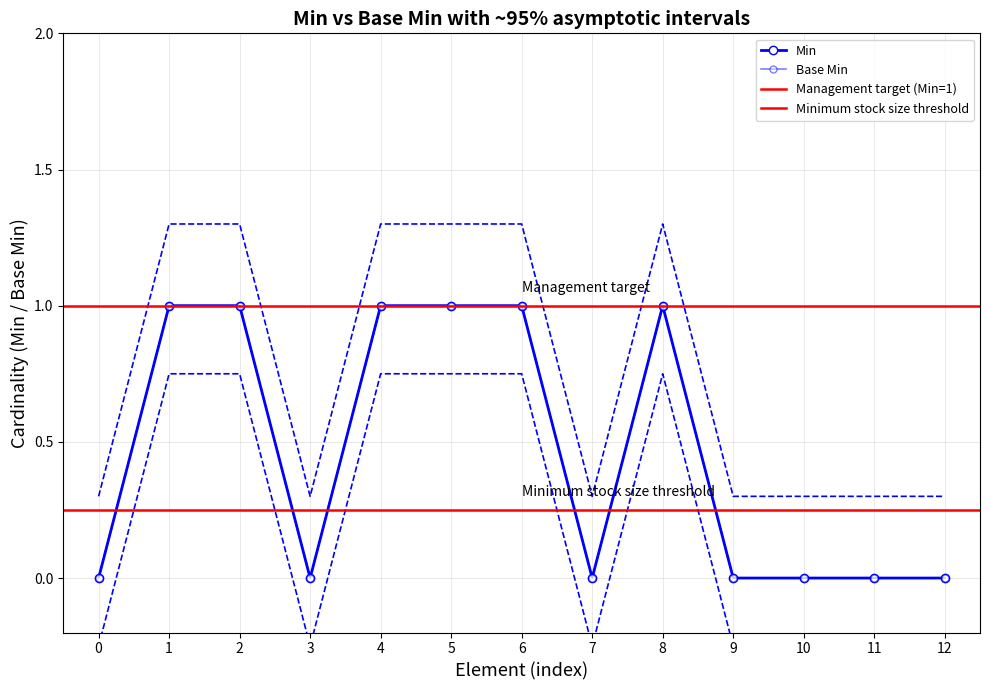

How many positive values does the Base Min series have?

6